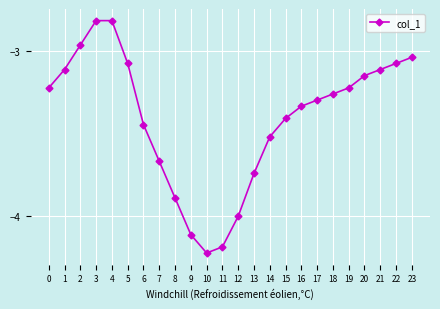

Which label corresponds to the smallest value in the chart?

10